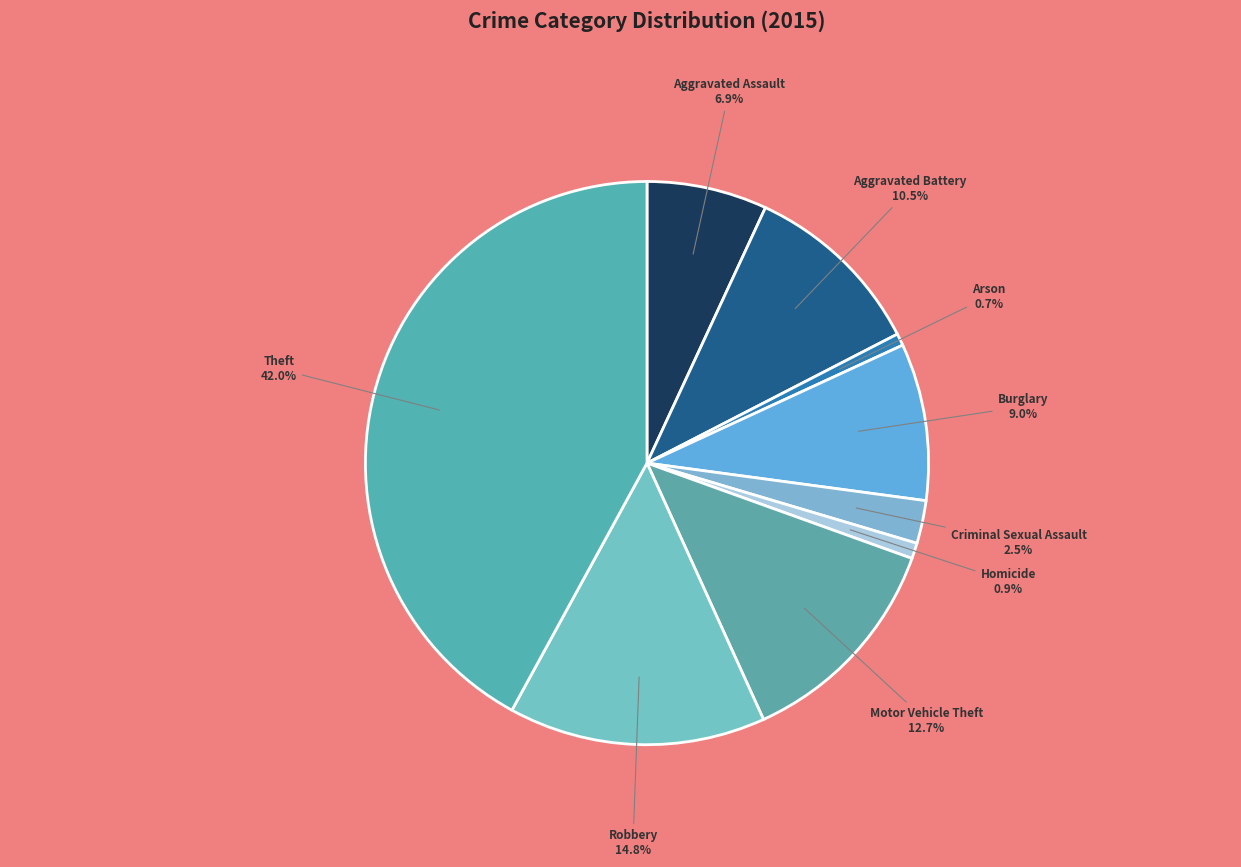

Which category has the biggest portion of the pie?

Theft